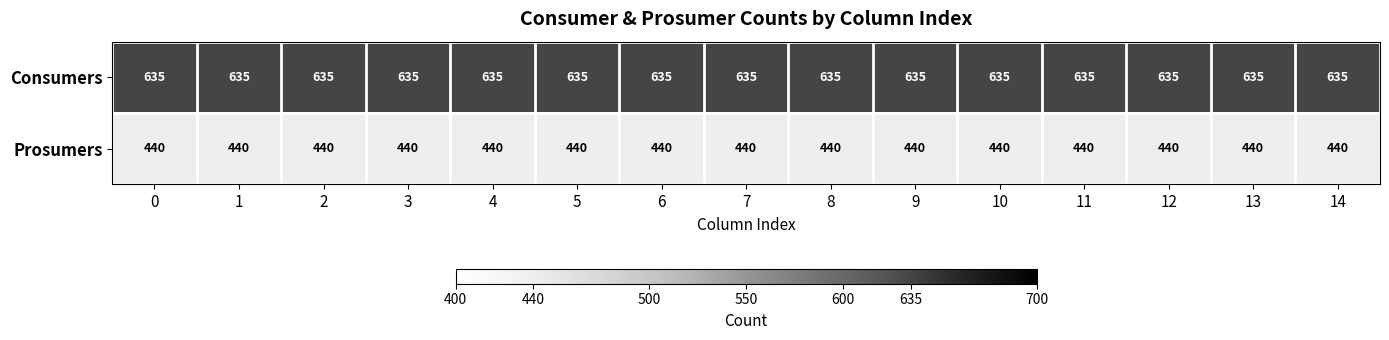

Rank the series by their maximum value, from highest to lowest.

Consumers, Prosumers